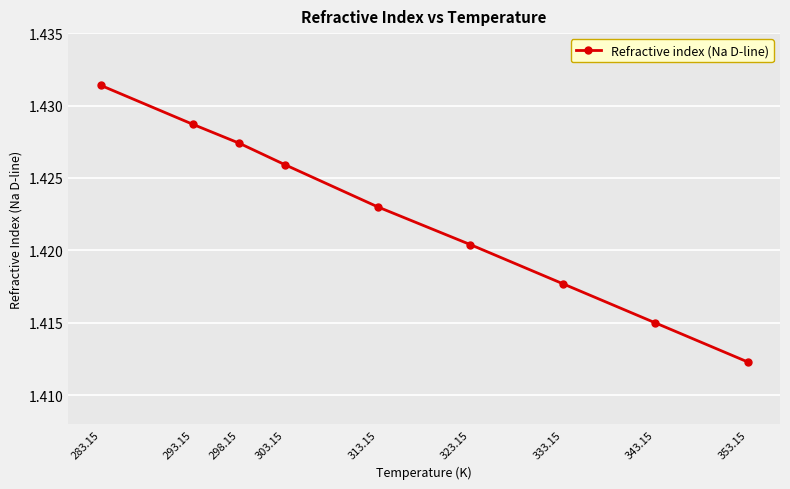

The chart shows a value of 2.0 at 353.15. True or false?

False